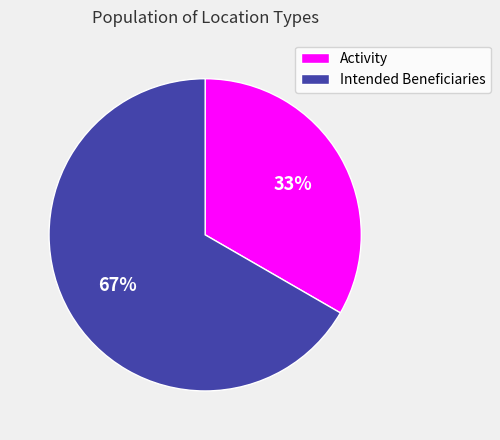

What percentage is the Intended Beneficiaries slice, to the nearest percent?

67%